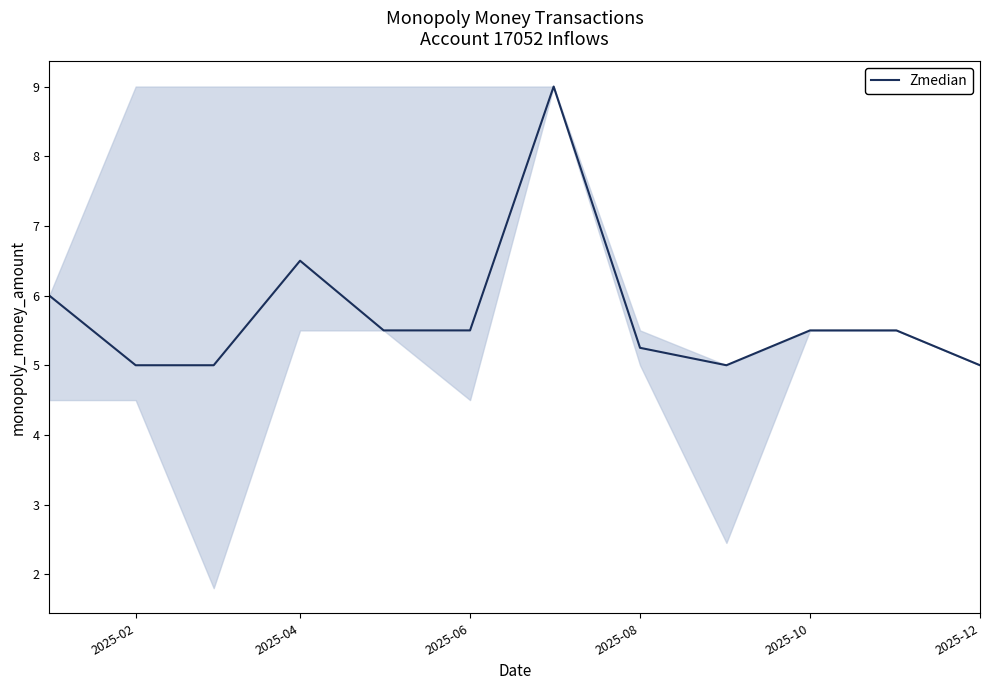

What is the difference between the maximum and minimum values?

4.0